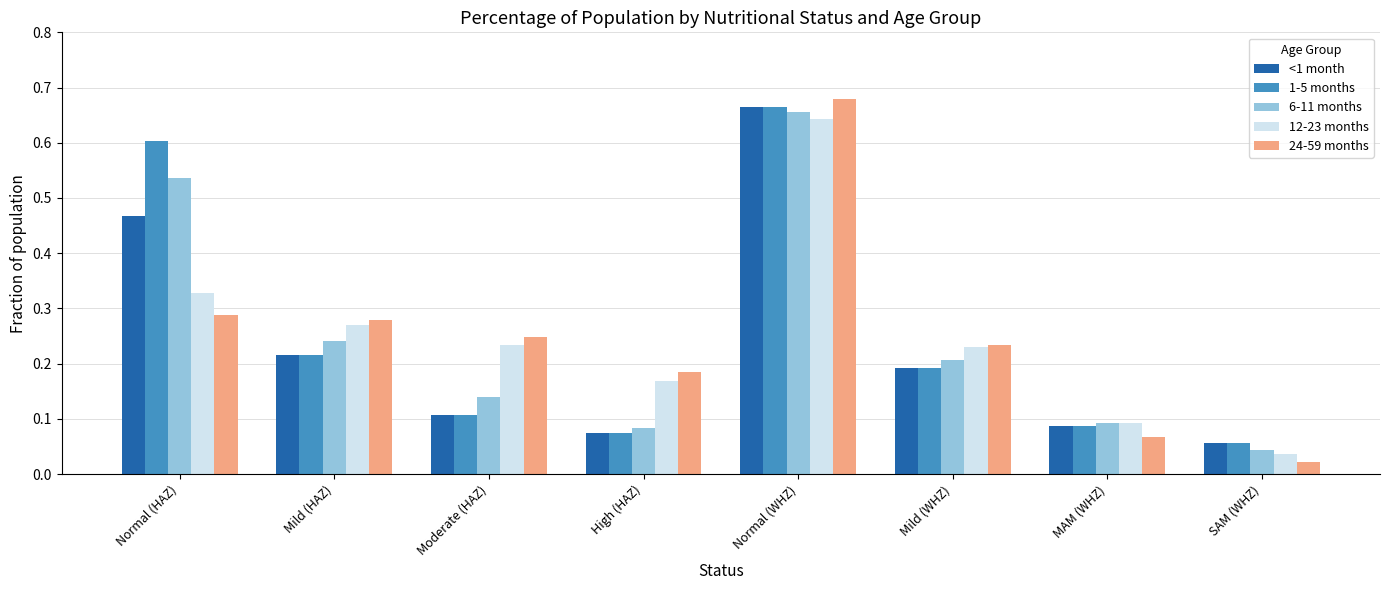

How many groups of bars are there?

8